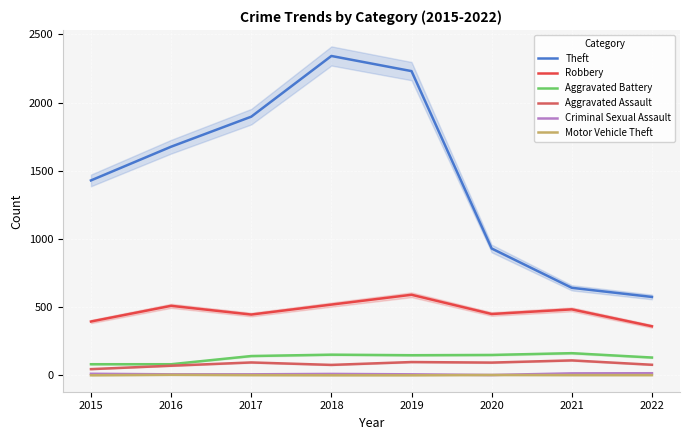

What is the spread (max minus min) of values at 2021?

640